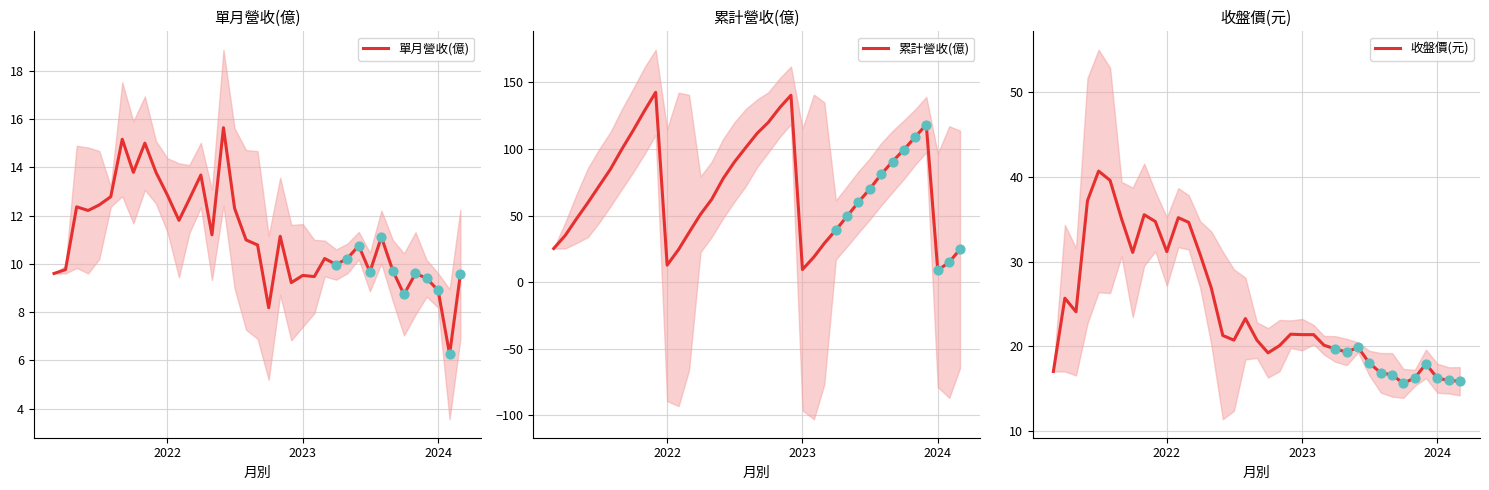

The value of 單月營收(億) at 2023 is 9.5. True or false?

True